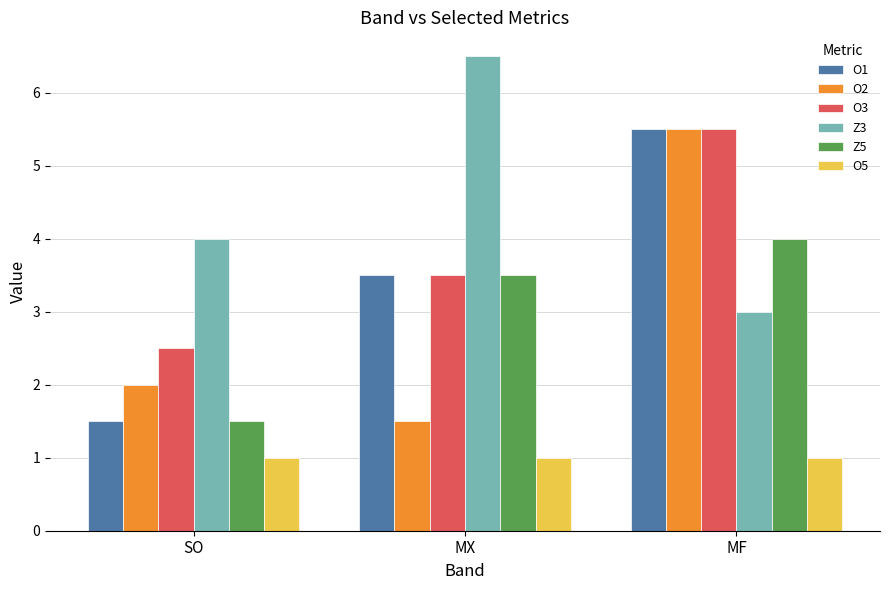

The value of O3 at SO is 2.5. True or false?

True